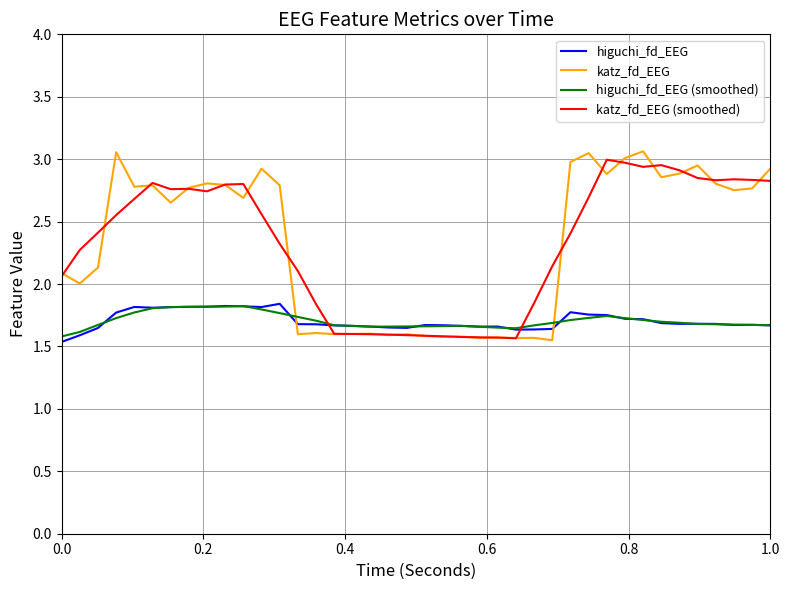

Which series has the largest range (max minus min)?

katz_fd_EEG